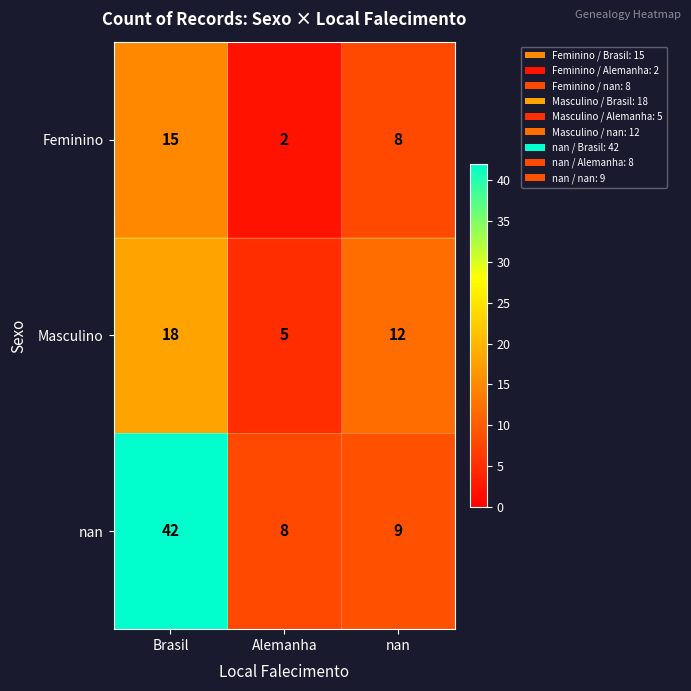

Read the Masculino value at nan, to the nearest 5.

10